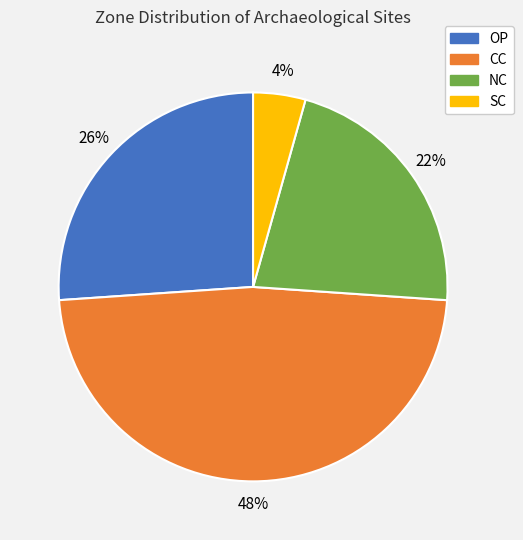

Rank the categories by value from highest to lowest.

CC, OP, NC, SC